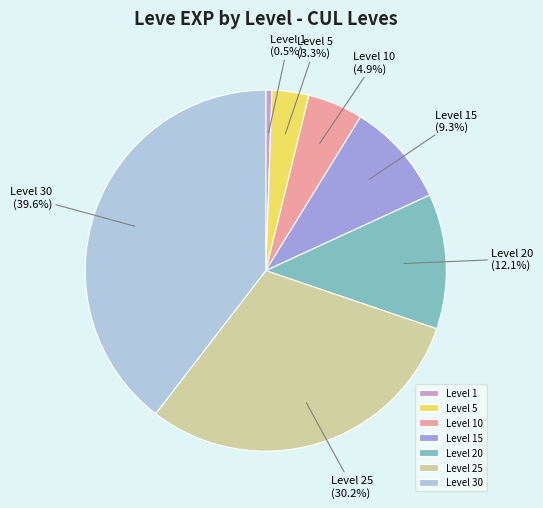

How many segments does this pie chart have?

7